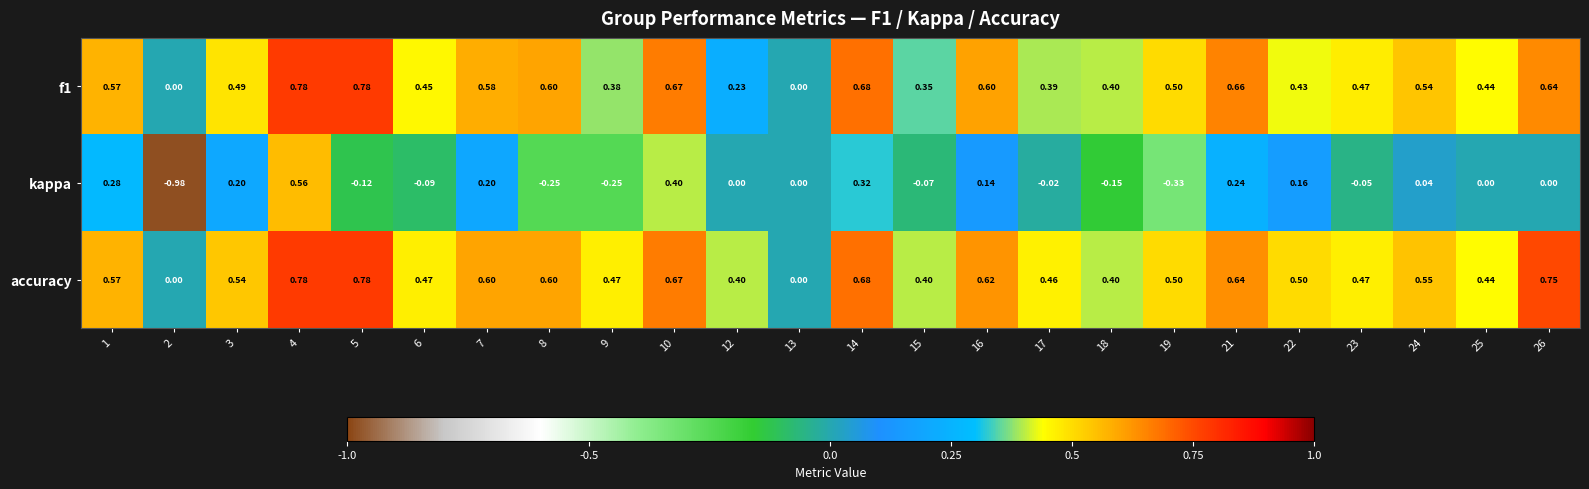

Which series has the largest total across all categories?

accuracy